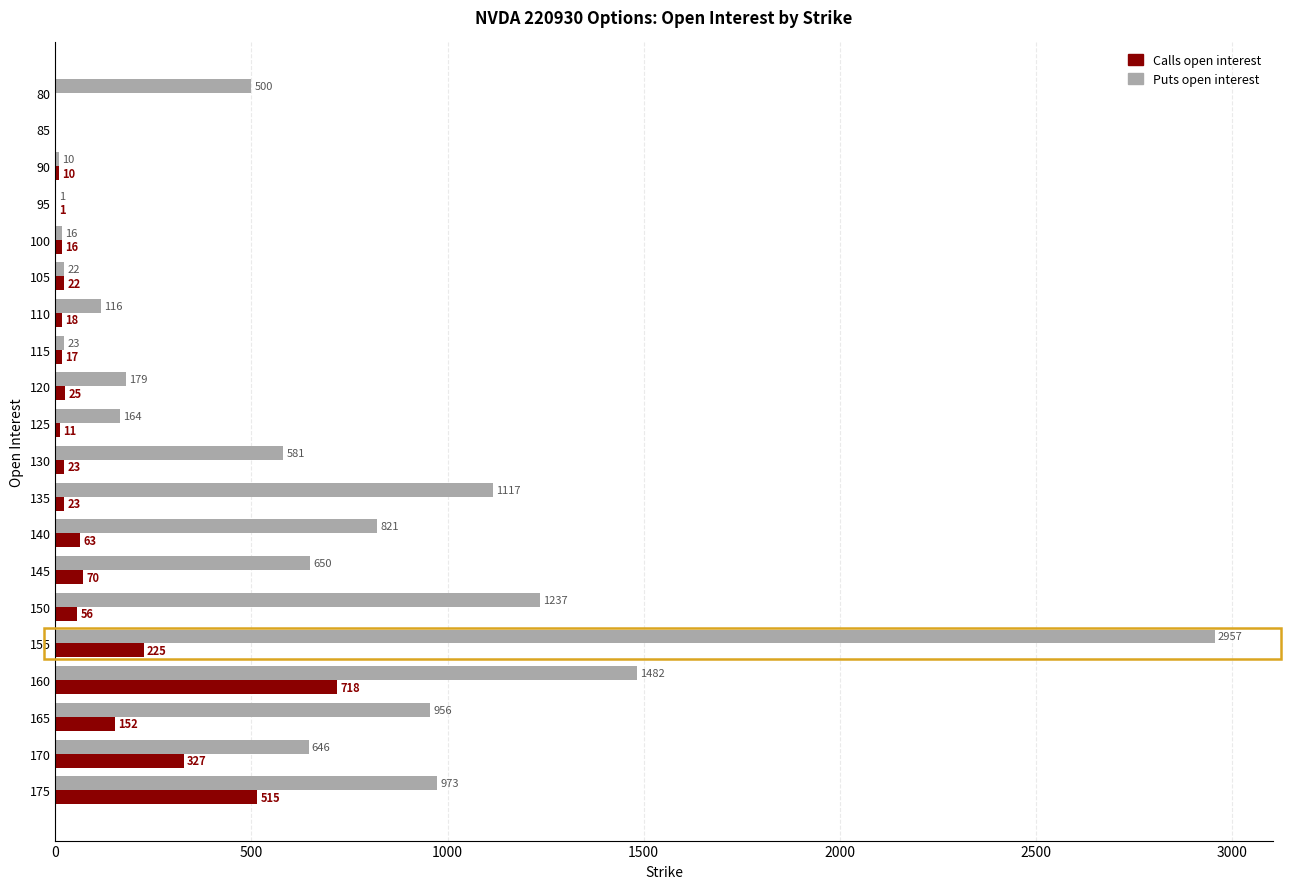

The Puts open interest series shows 973 at 175. True or false?

True